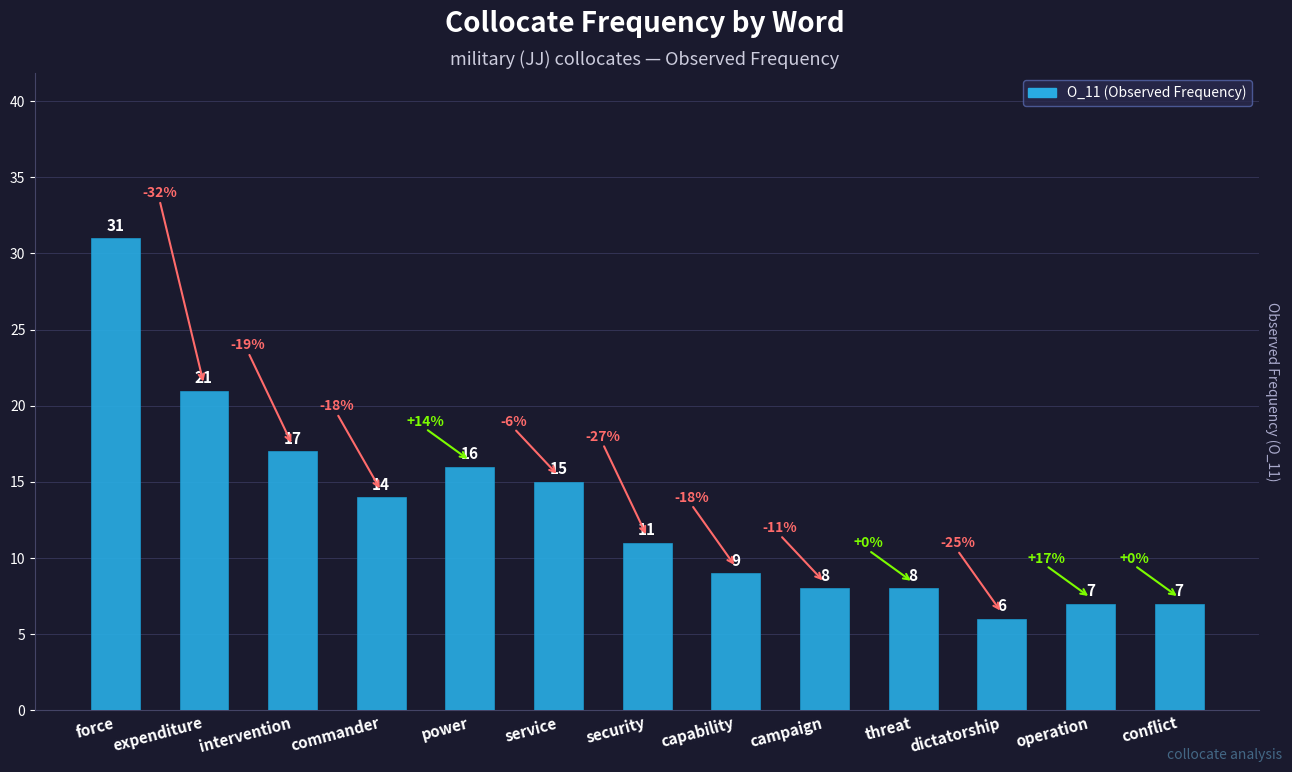

The chart shows a value of 19 at security. True or false?

False